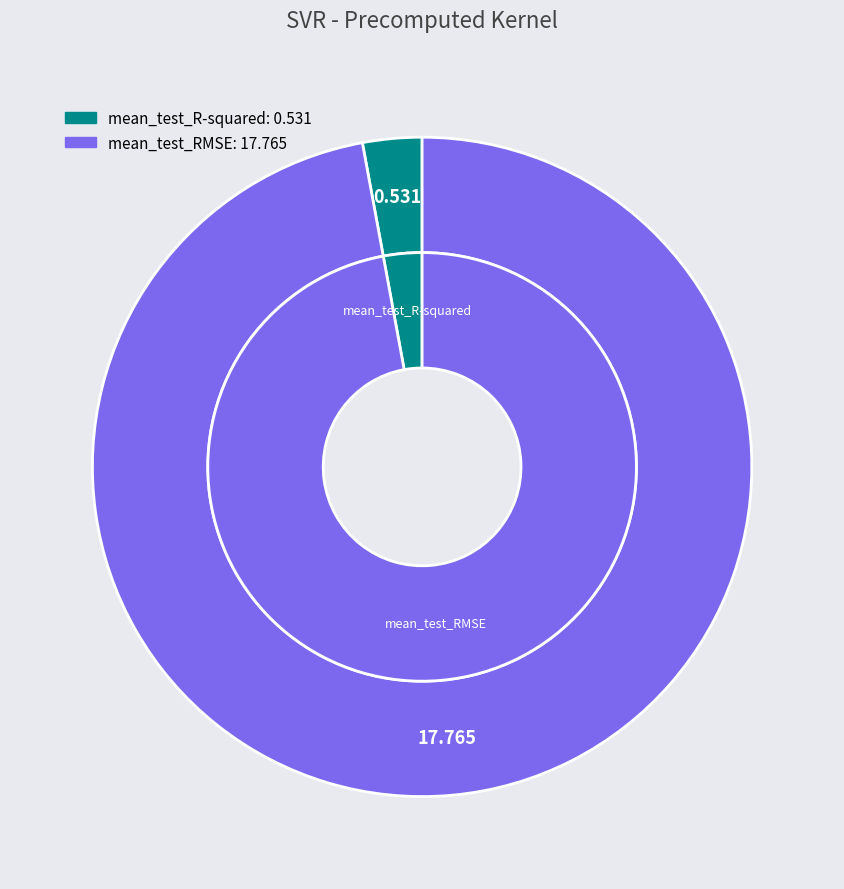

Rank the categories by value from highest to lowest.

mean_test_RMSE, mean_test_R-squared